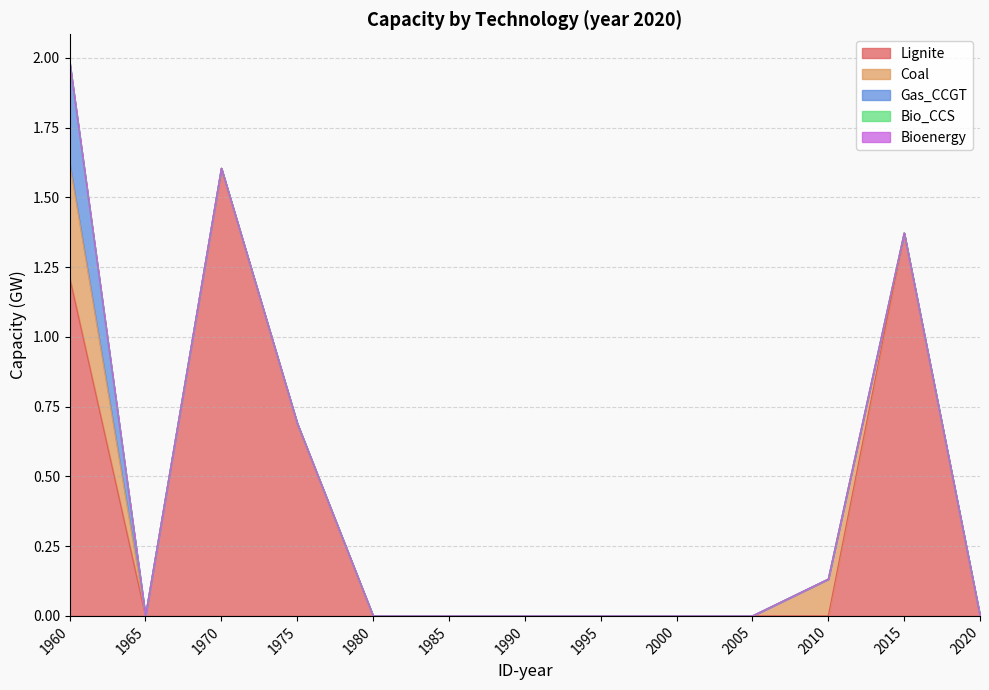

True or false: Bio_CCS has a value of 0.0 at 1975.

True